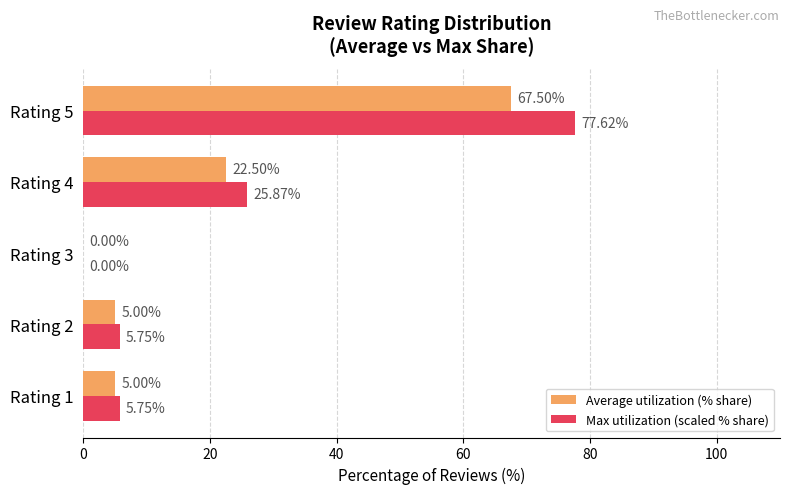

At which category does the chart reach its peak across all series?

Rating 5